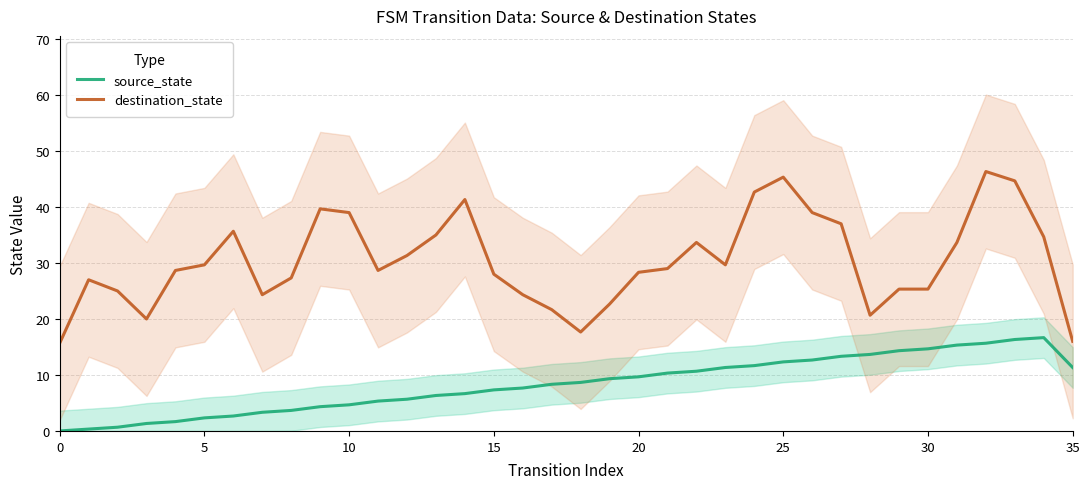

At how many categories does at least one series exceed 16?

34